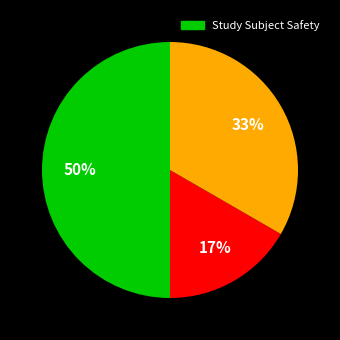

To the nearest percent, what is the difference between the largest and smallest slice percentages?

33%